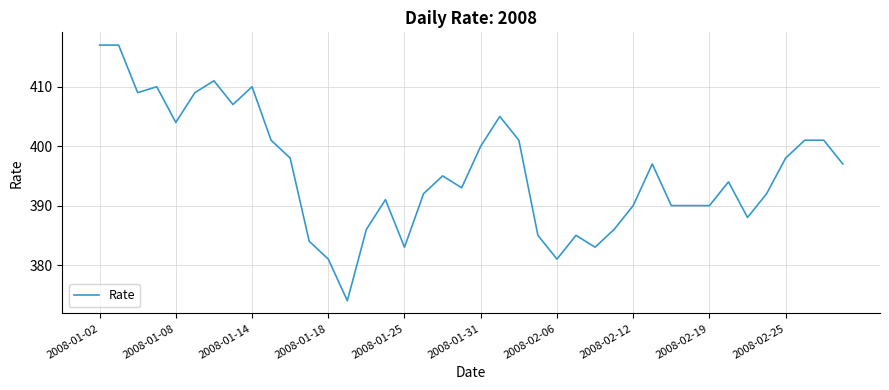

What is the greatest value displayed?

417